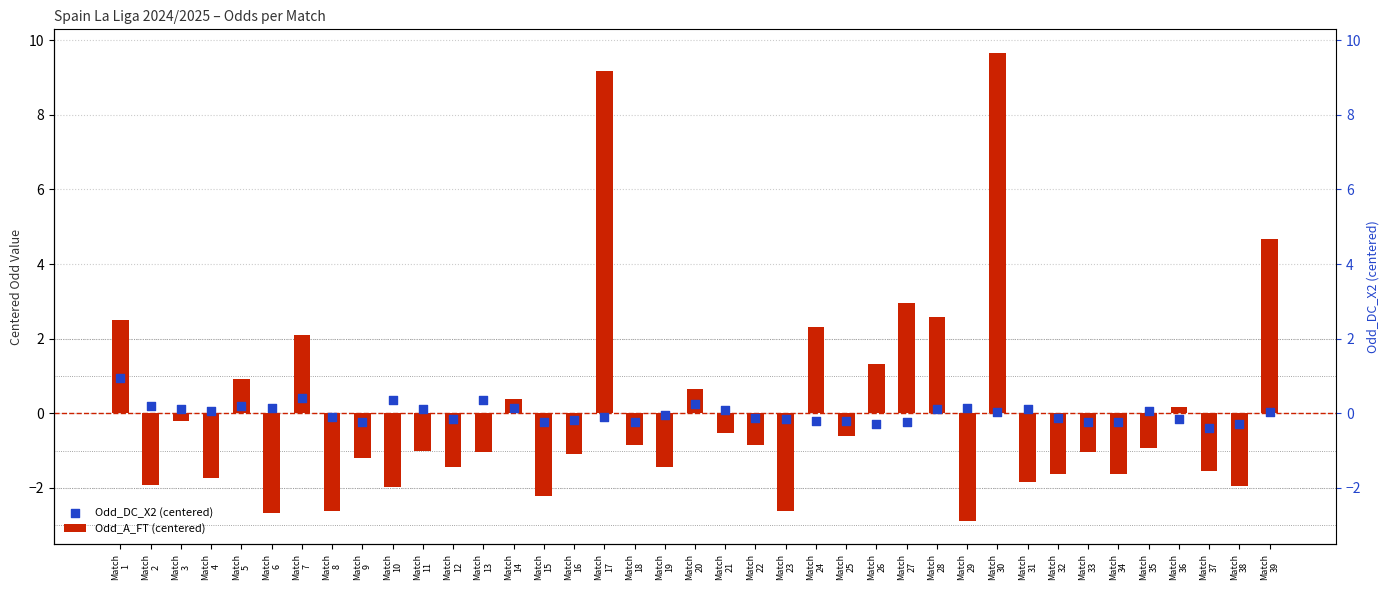

At which category is the sum across all series the highest?

Match
30